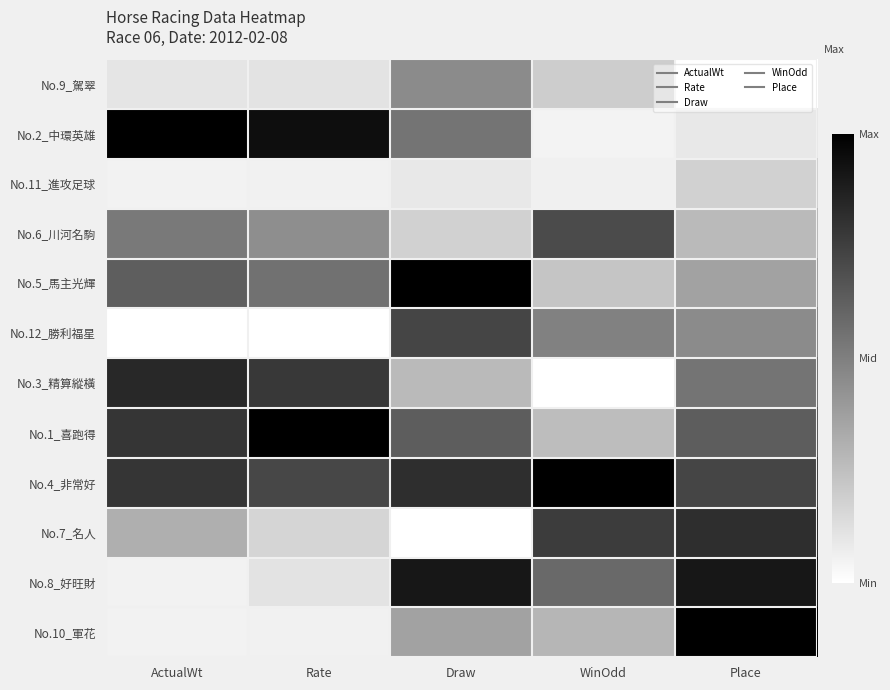

What is the difference between the highest and lowest values at Draw?

1.0